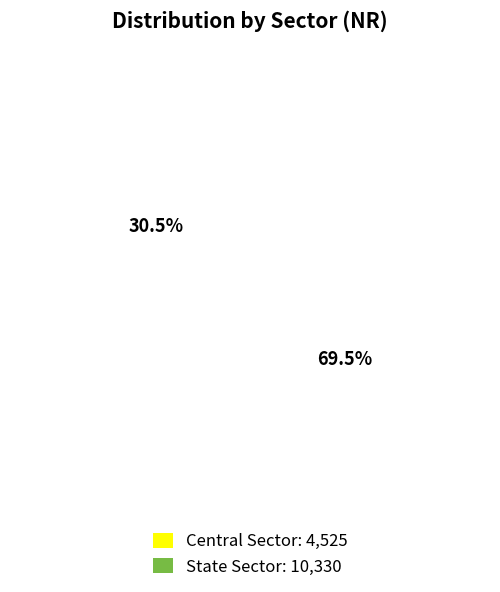

What is the total percentage of State Sector and Central Sector?

100.0%